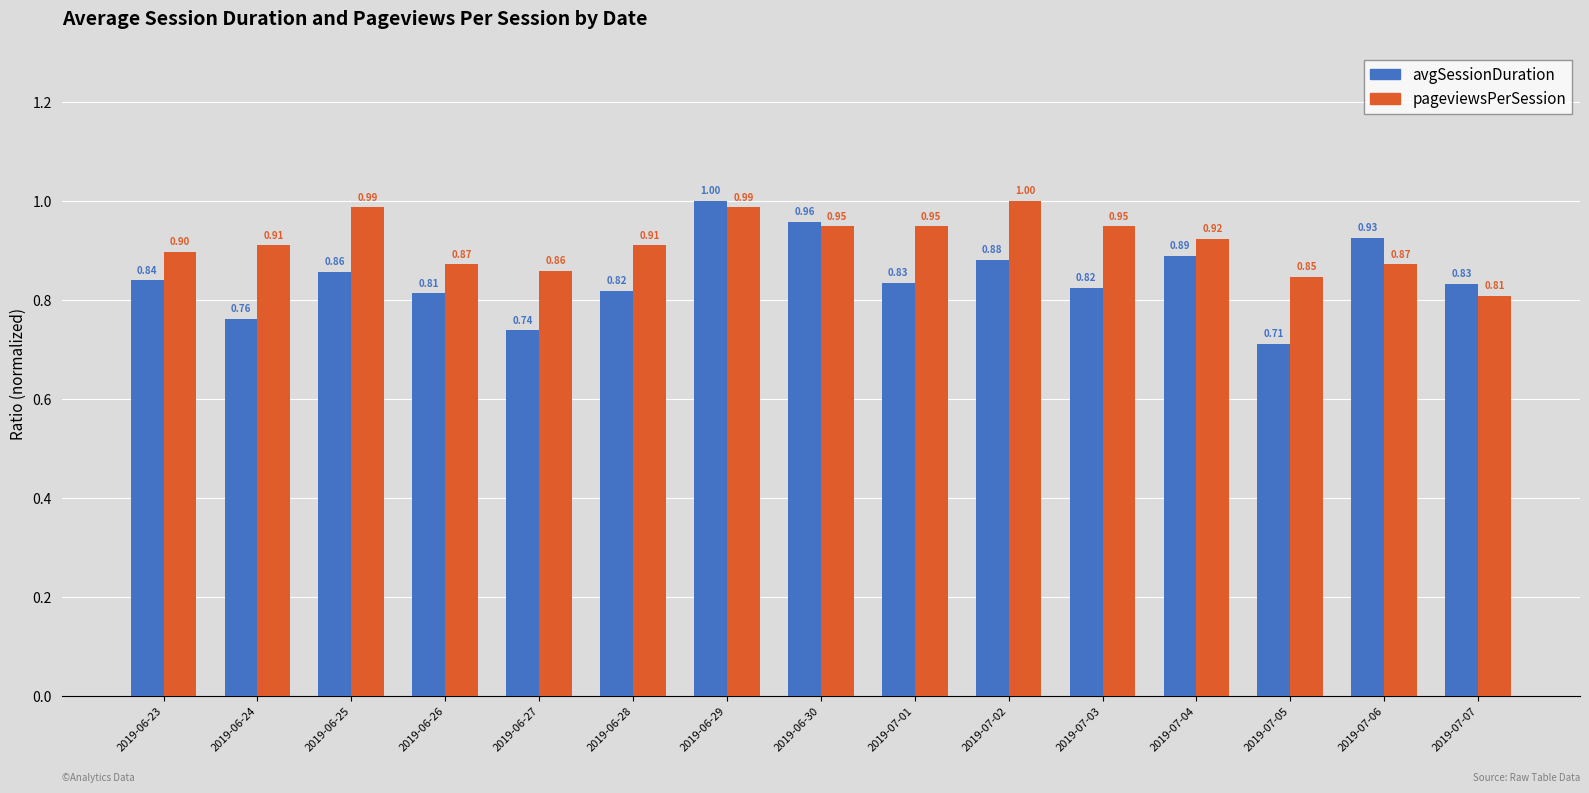

Which series has the largest total across all categories?

pageviewsPerSession